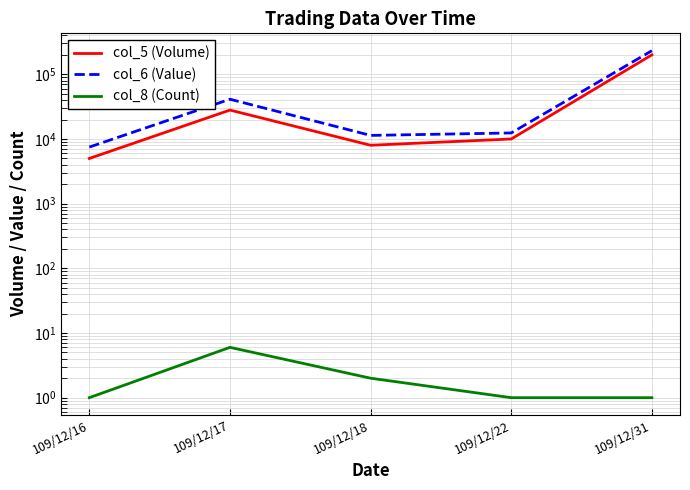

True or false: col_6 (Value) and col_8 (Count) intersect in this chart.

False